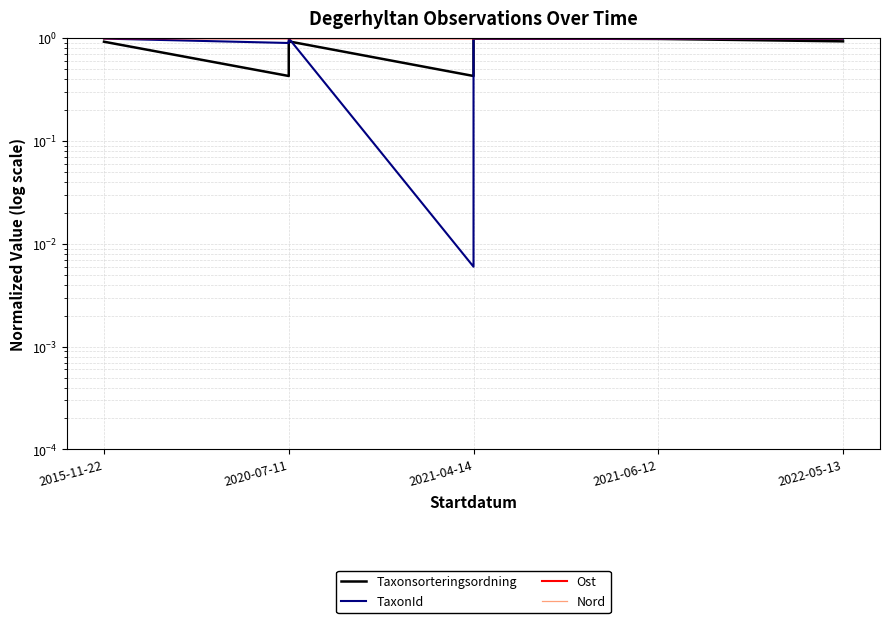

Which series has the largest total across all categories?

Nord